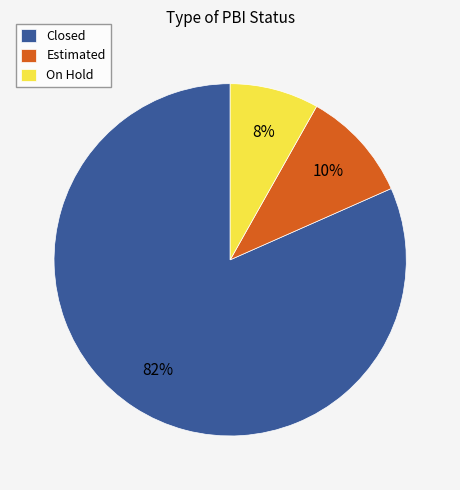

True or false: Closed accounts for 82% of the total.

True